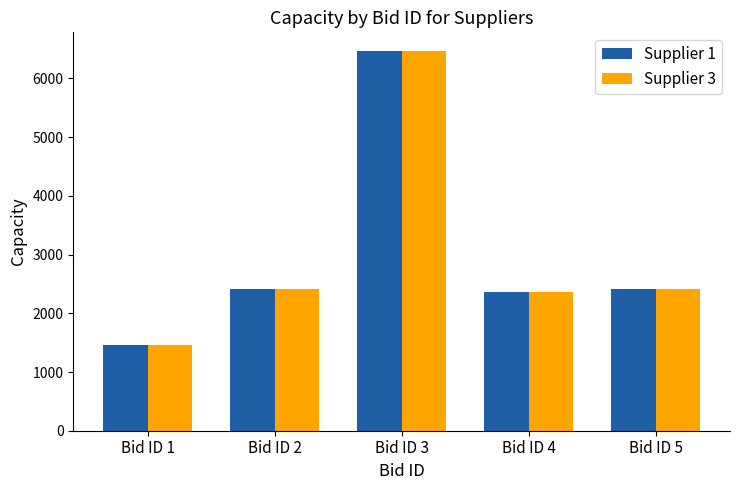

At which category is the sum across all series the highest?

Bid ID 3